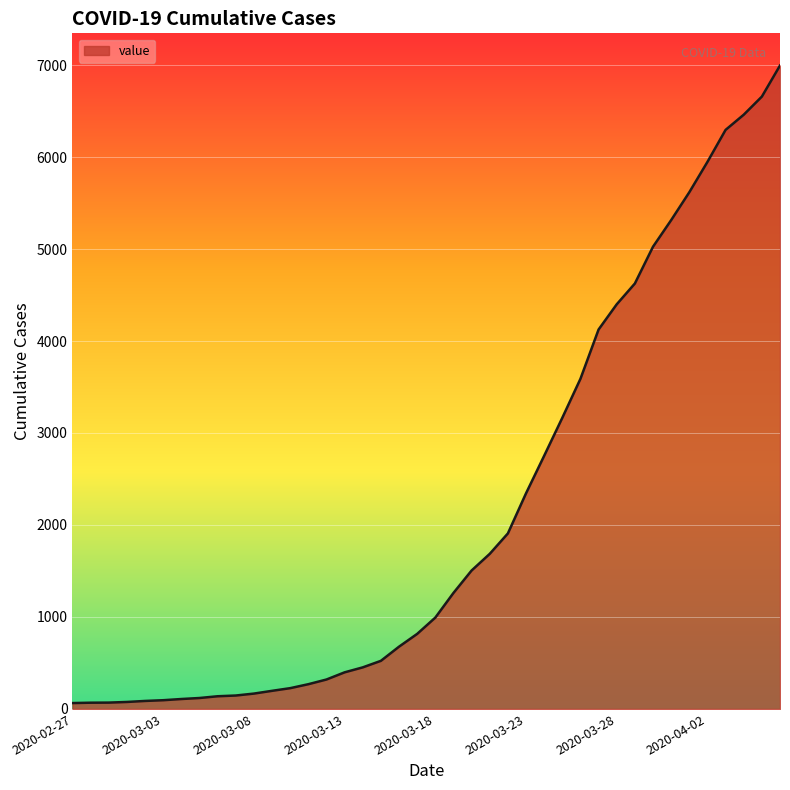

What is the smallest value displayed?

64